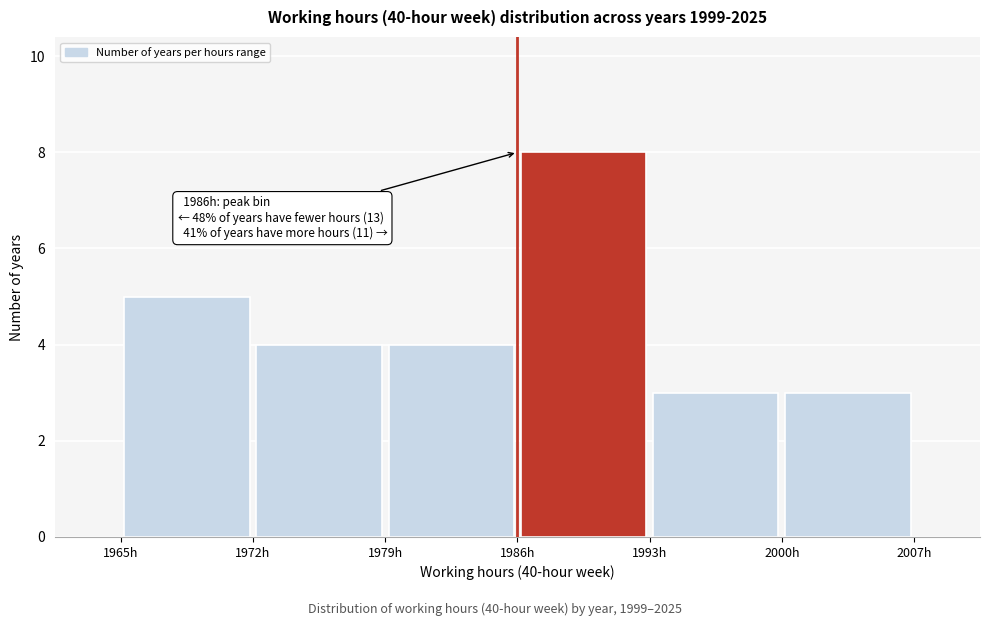

Over which range of the x-axis is the bar tallest?

1986 to 1993